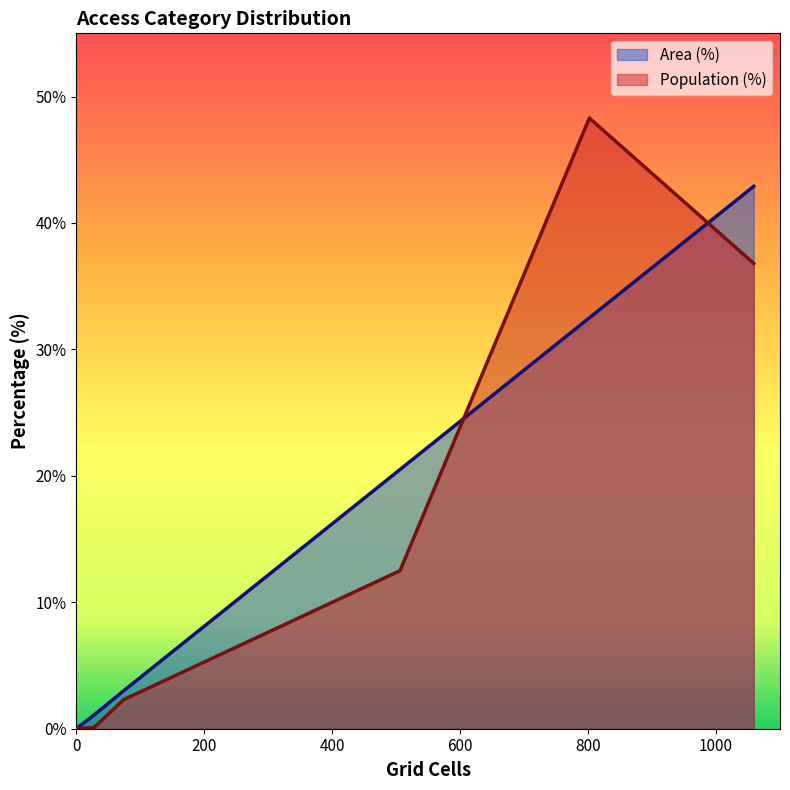

True or false: Population (%) and Area (%) intersect in this chart.

True